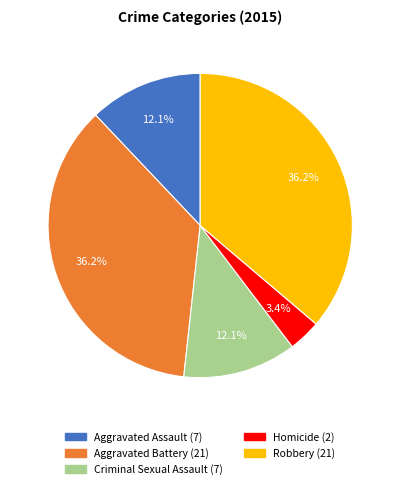

Between Aggravated Assault and Aggravated Battery, which is larger?

Aggravated Battery